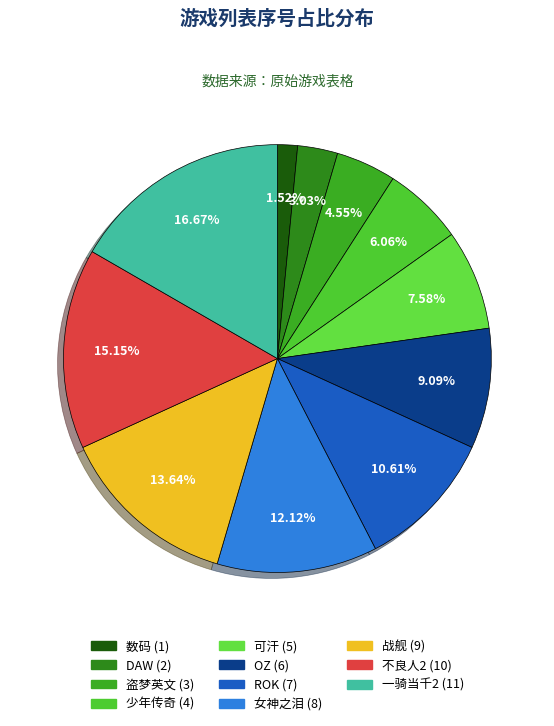

To the nearest percent, what portion does 数码 represent?

2%